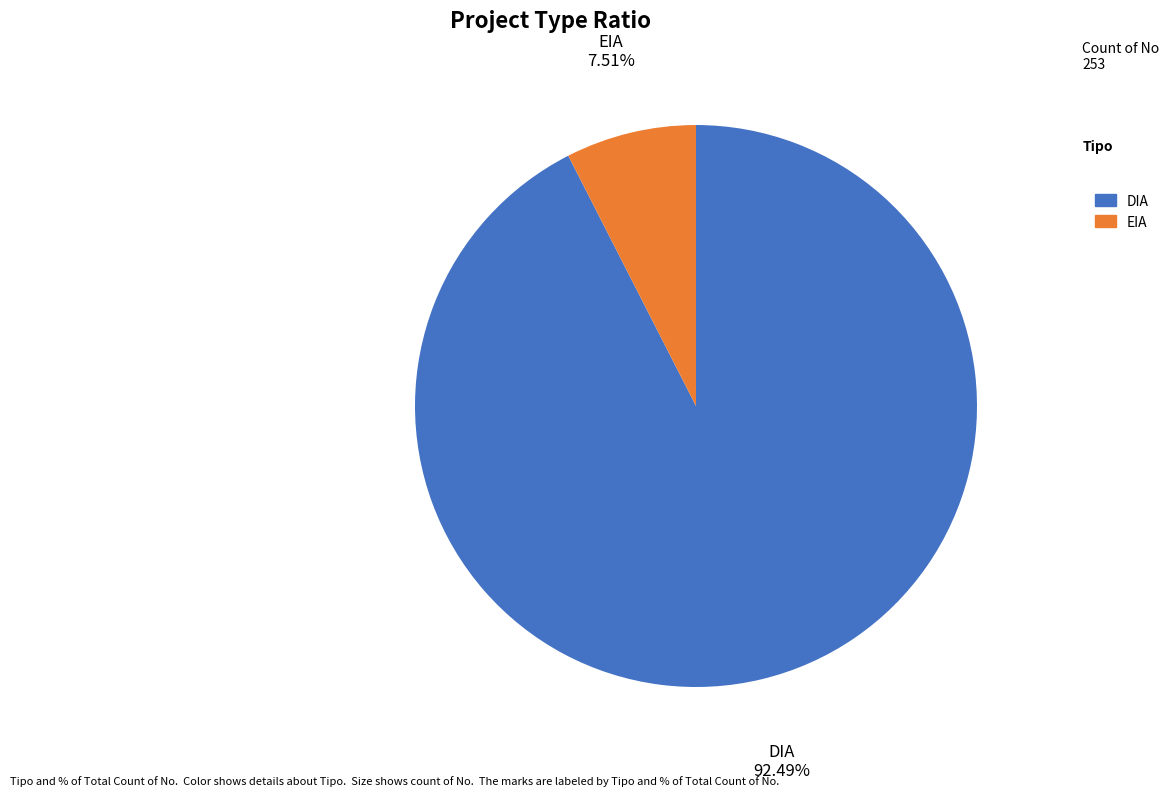

How many segments does this pie chart have?

2